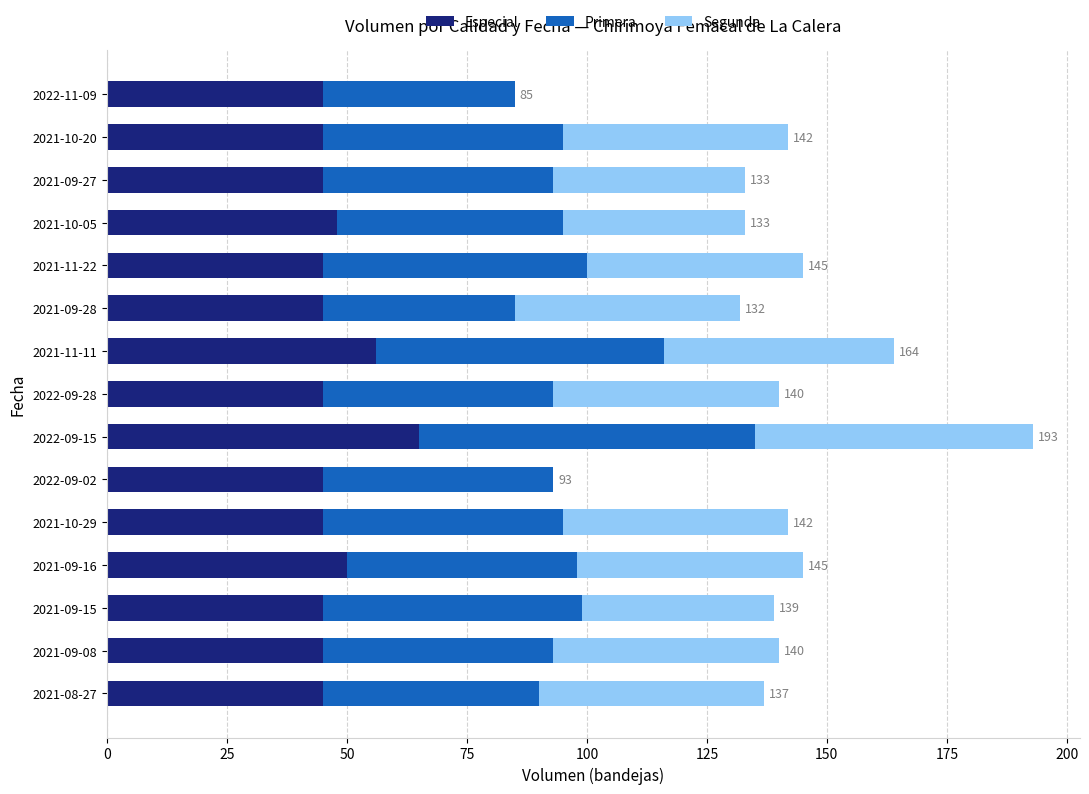

The value of Especial at 2021-10-05 is 48. True or false?

True